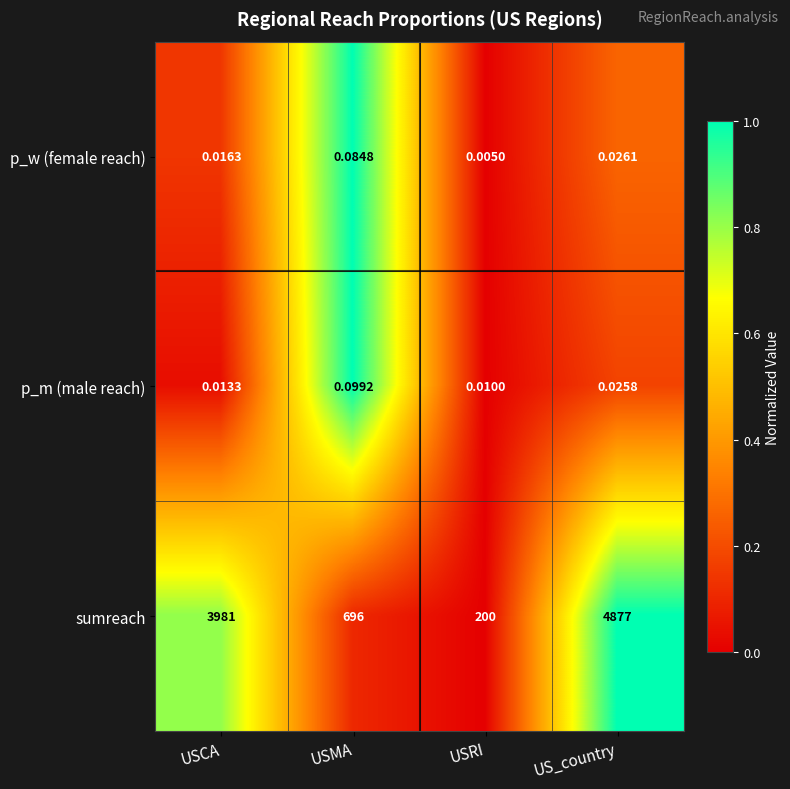

At which label does p_w (female reach) reach its minimum?

USRI